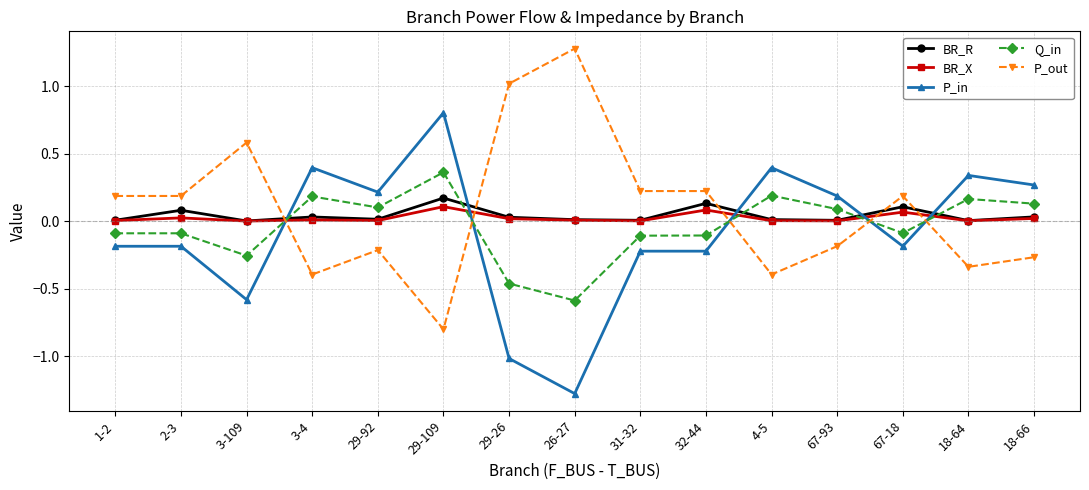

What are all the series names shown in the legend?

BR_R, BR_X, P_in, Q_in, P_out